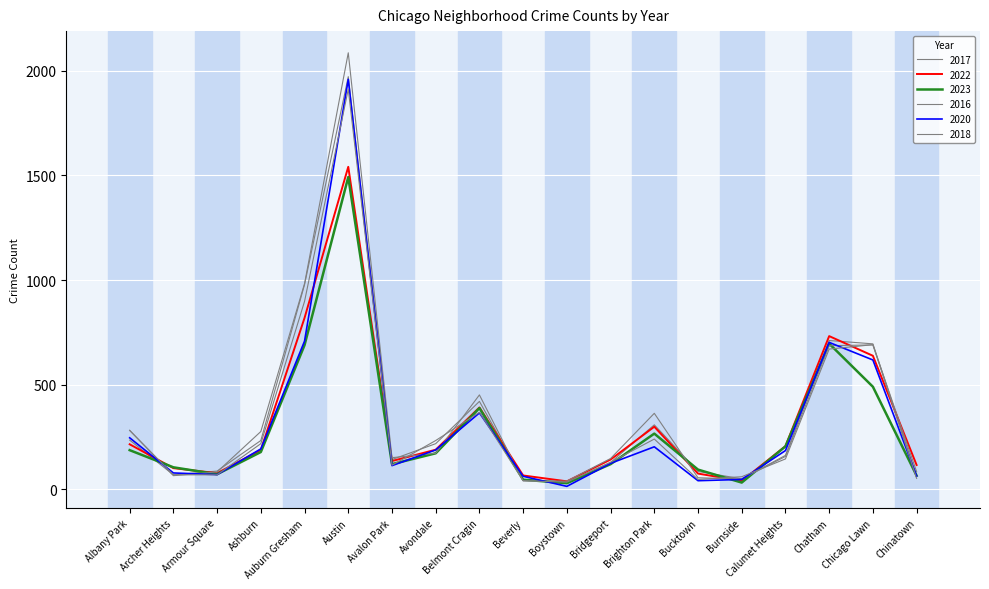

What is the difference between the maximum and second lowest values in the 2016 series?

2046